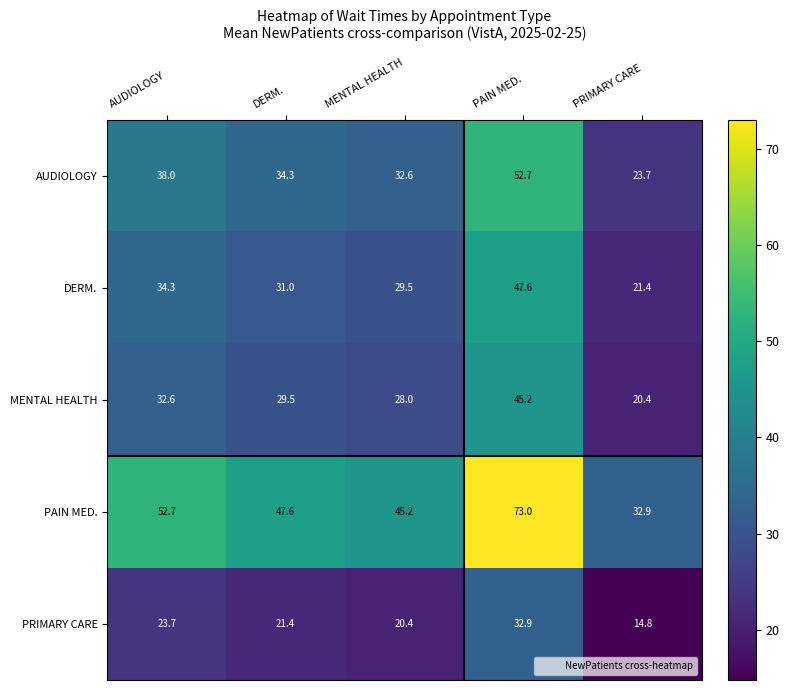

The DERM. series shows 16.4 at AUDIOLOGY. True or false?

False